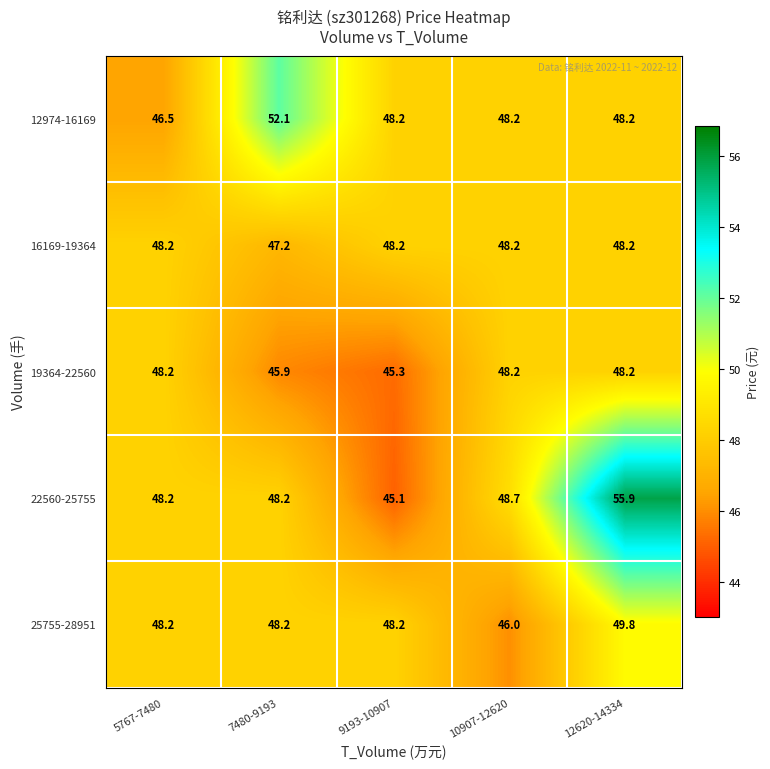

The value of 16169-19364 at 7480-9193 is 31.4. True or false?

False